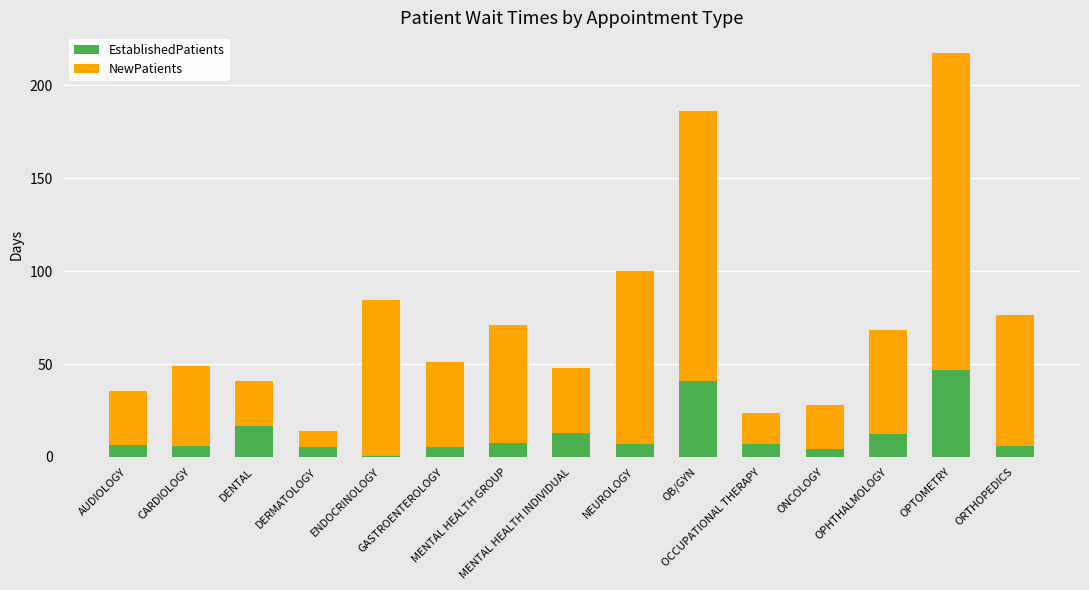

What is the sum of all EstablishedPatients values?

185.1